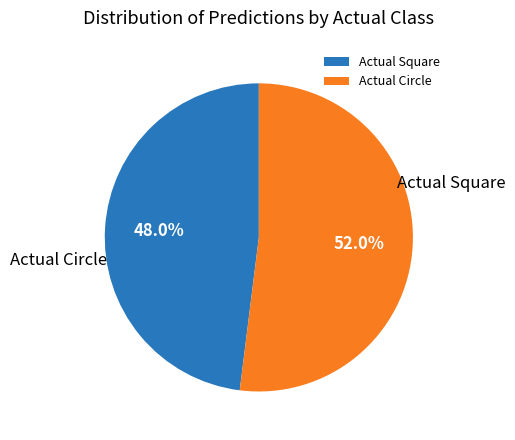

How many slices are in this pie chart?

2